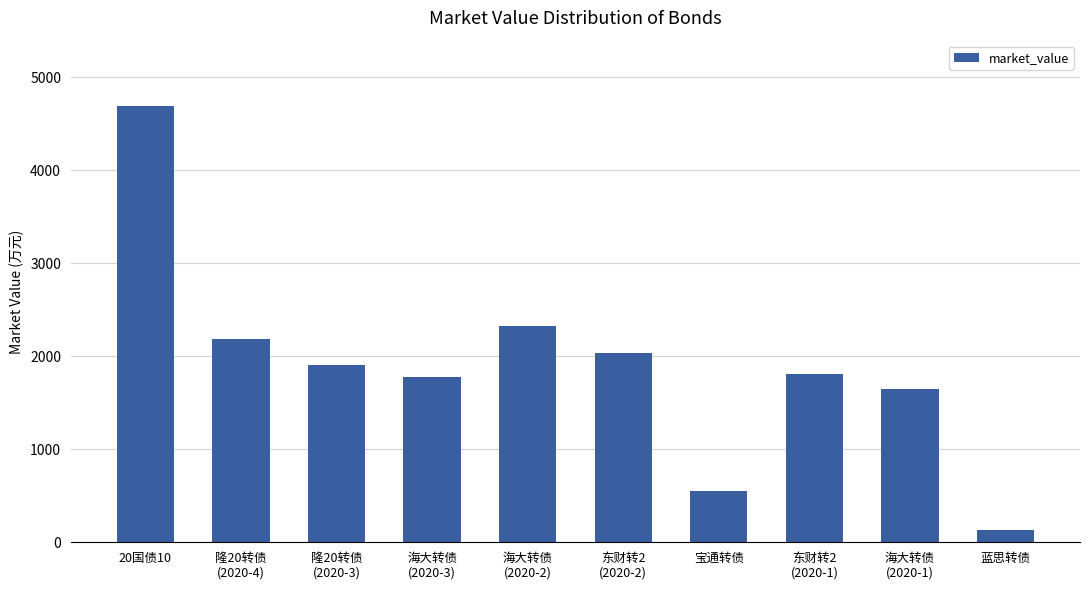

Reading left to right, list all the values displayed in this chart.

20国债10=4687.7	隆20转债
(2020-4)=2189.9	隆20转债
(2020-3)=1907.2	海大转债
(2020-3)=1772.1	海大转债
(2020-2)=2329.2	东财转2
(2020-2)=2033.1	宝通转债=552.1	东财转2
(2020-1)=1807.3	海大转债
(2020-1)=1643.3	蓝思转债=136.8